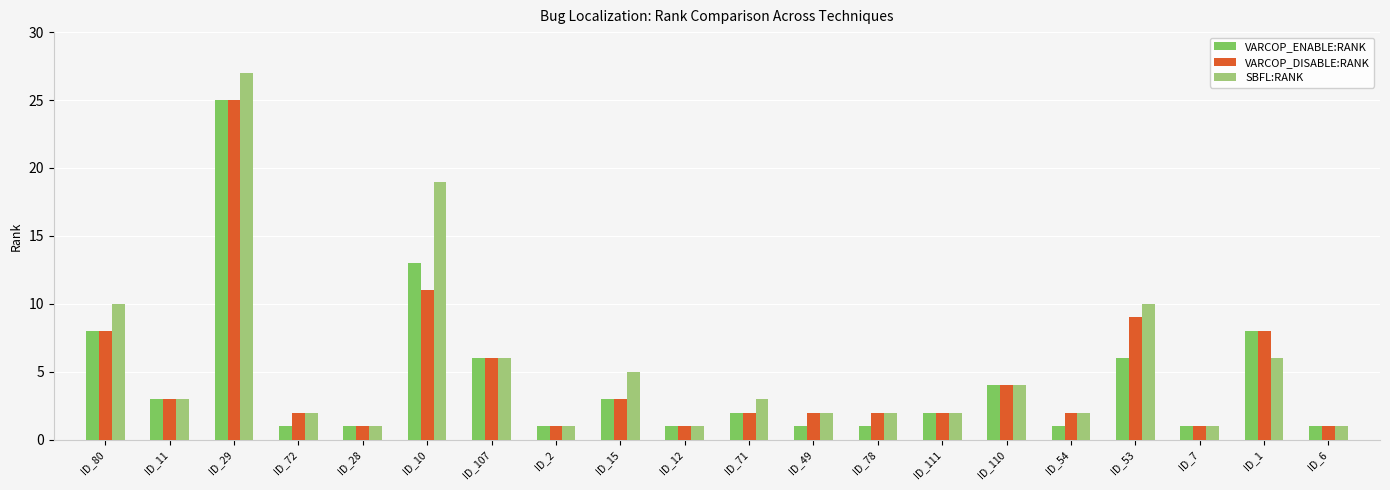

Are the bars horizontal?

No